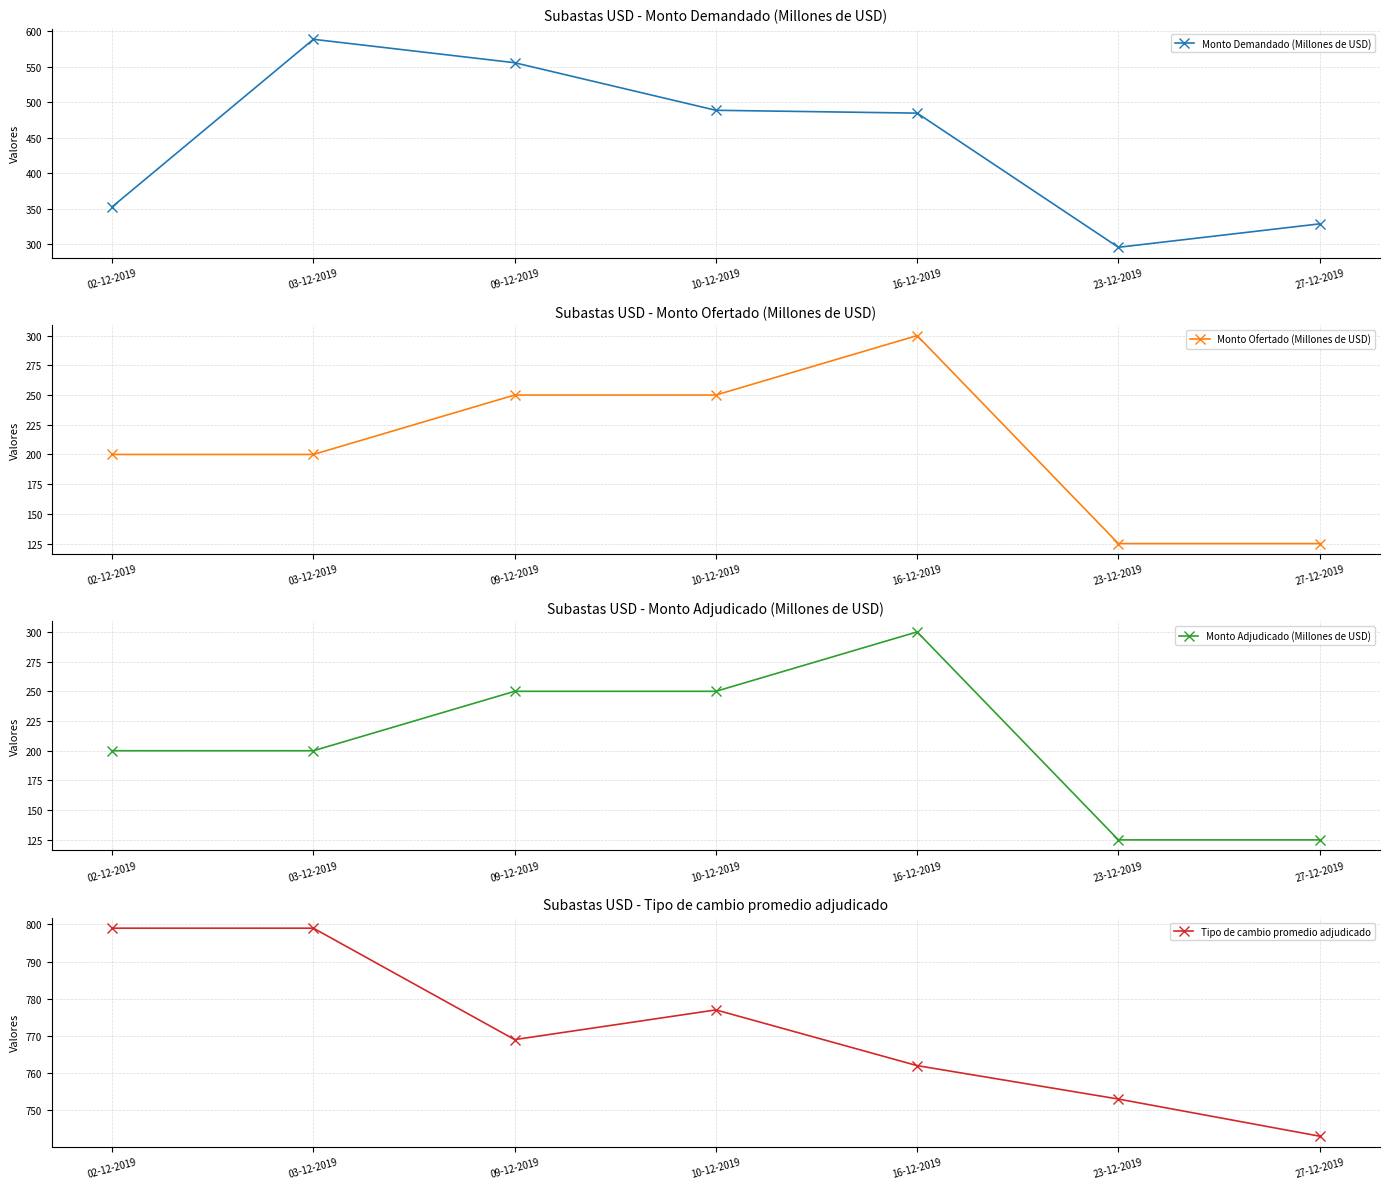

How many data points in Monto Adjudicado (Millones de USD) are less than 200?

2